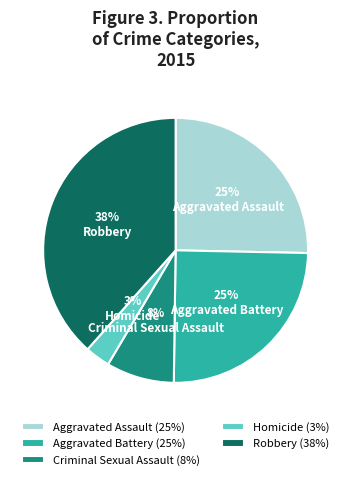

The Aggravated Battery slice represents 36% of the pie. True or false?

False